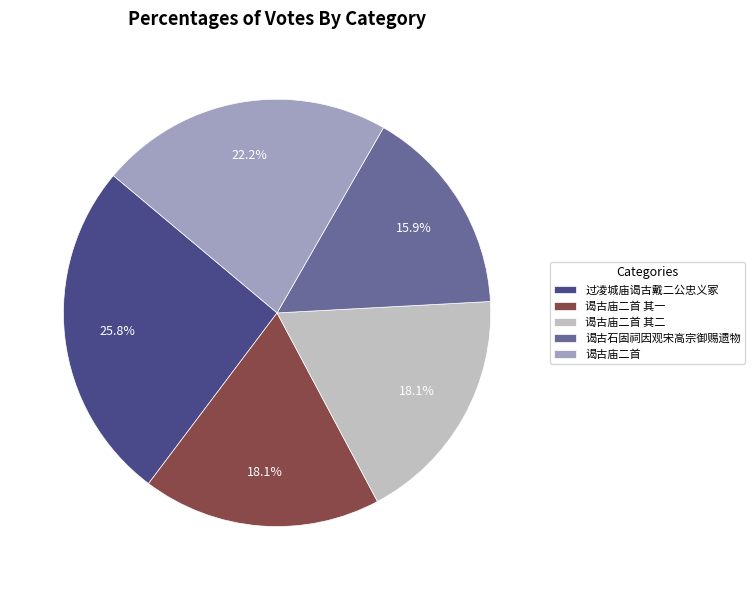

To the nearest percent, what portion does 过凌城庙谒古戴二公忠义冢 represent?

26%